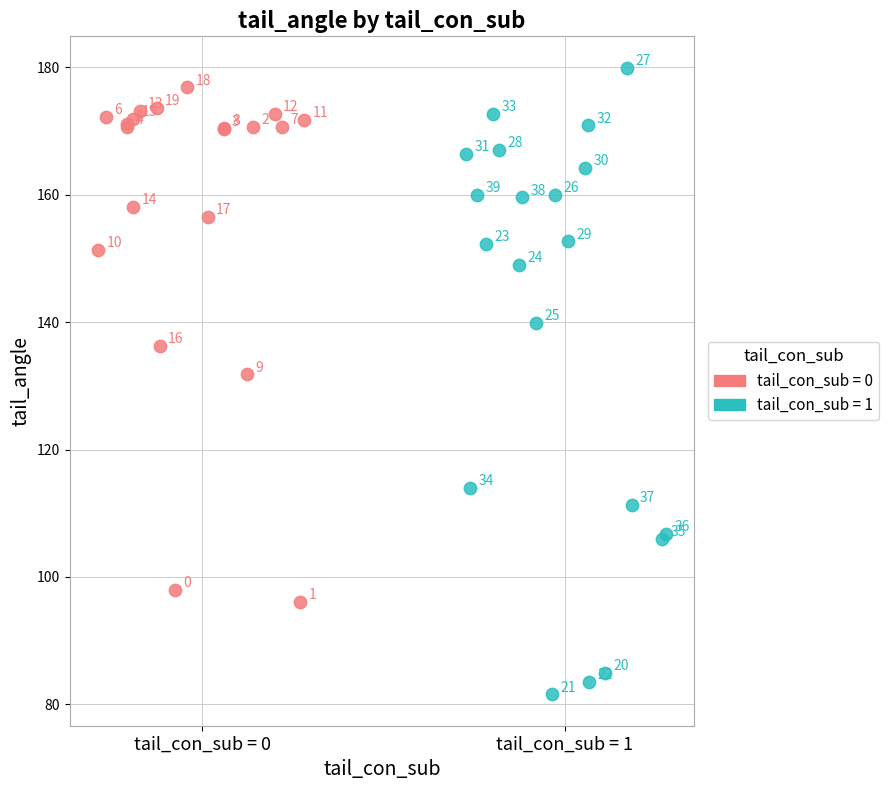

What are all the series names shown in the legend?

tail_con_sub = 0, tail_con_sub = 1